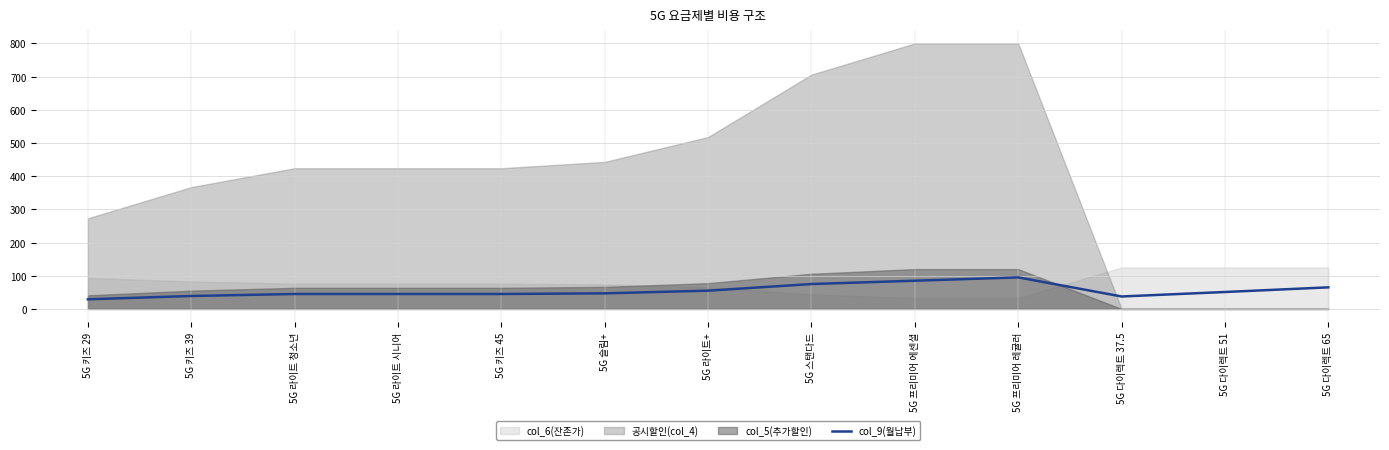

Which label corresponds to the smallest value in the chart?

5G 키즈 29